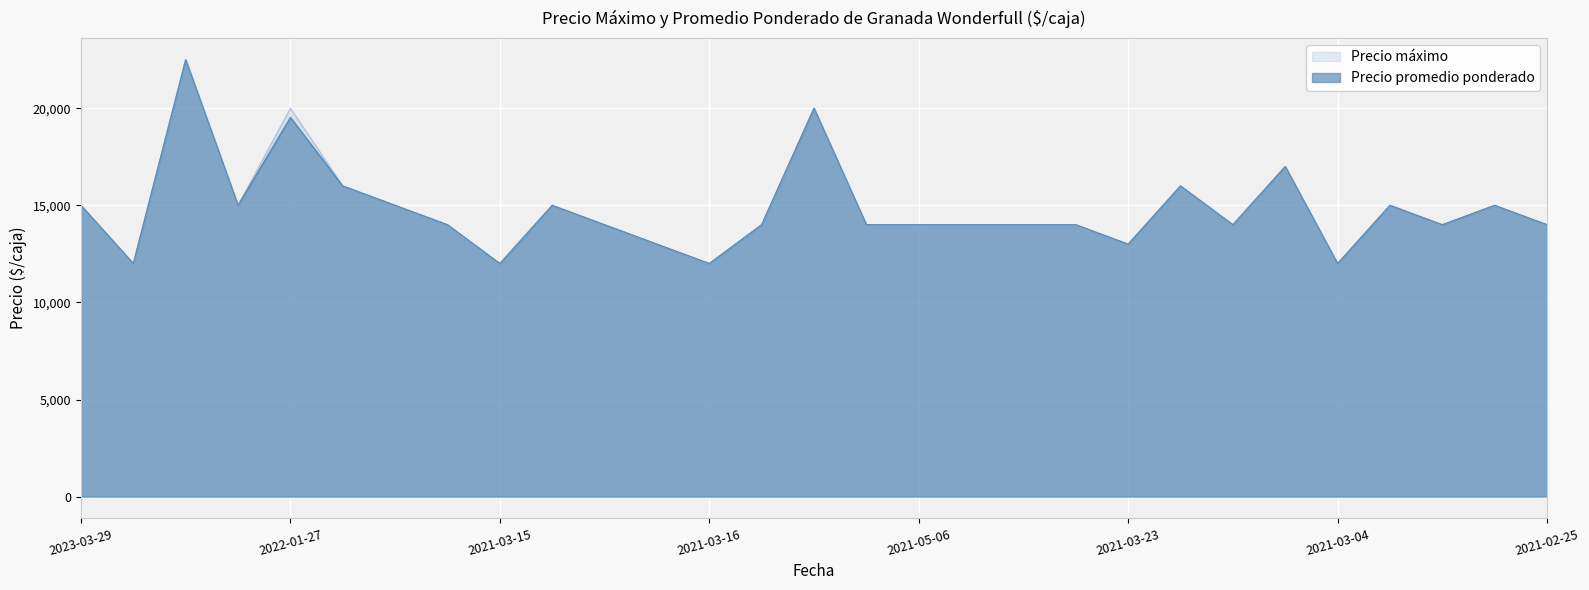

How many lines are shown in the chart?

2